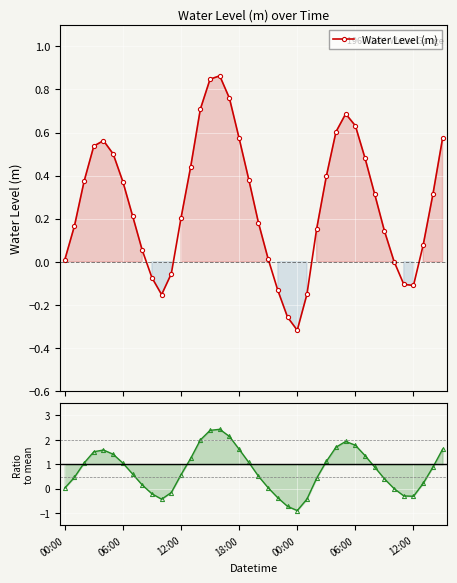

Which series has the largest total across all categories?

Ratio to mean